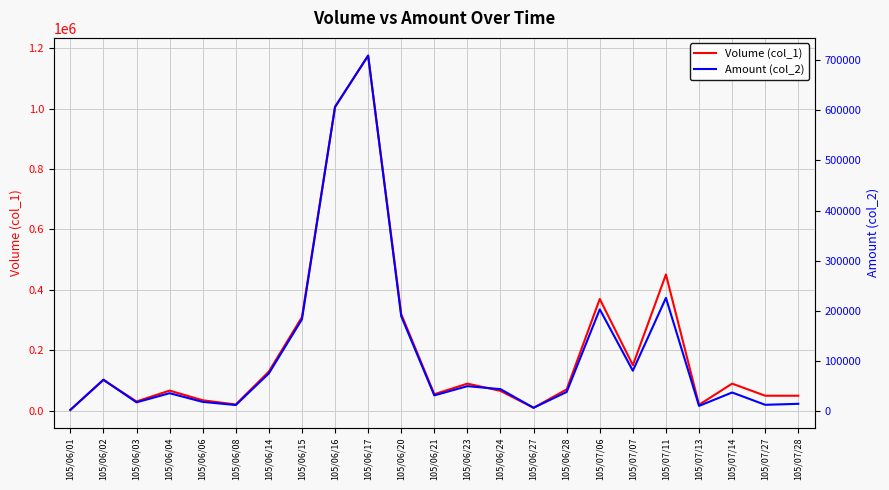

What position from the right is 105/06/17?

14